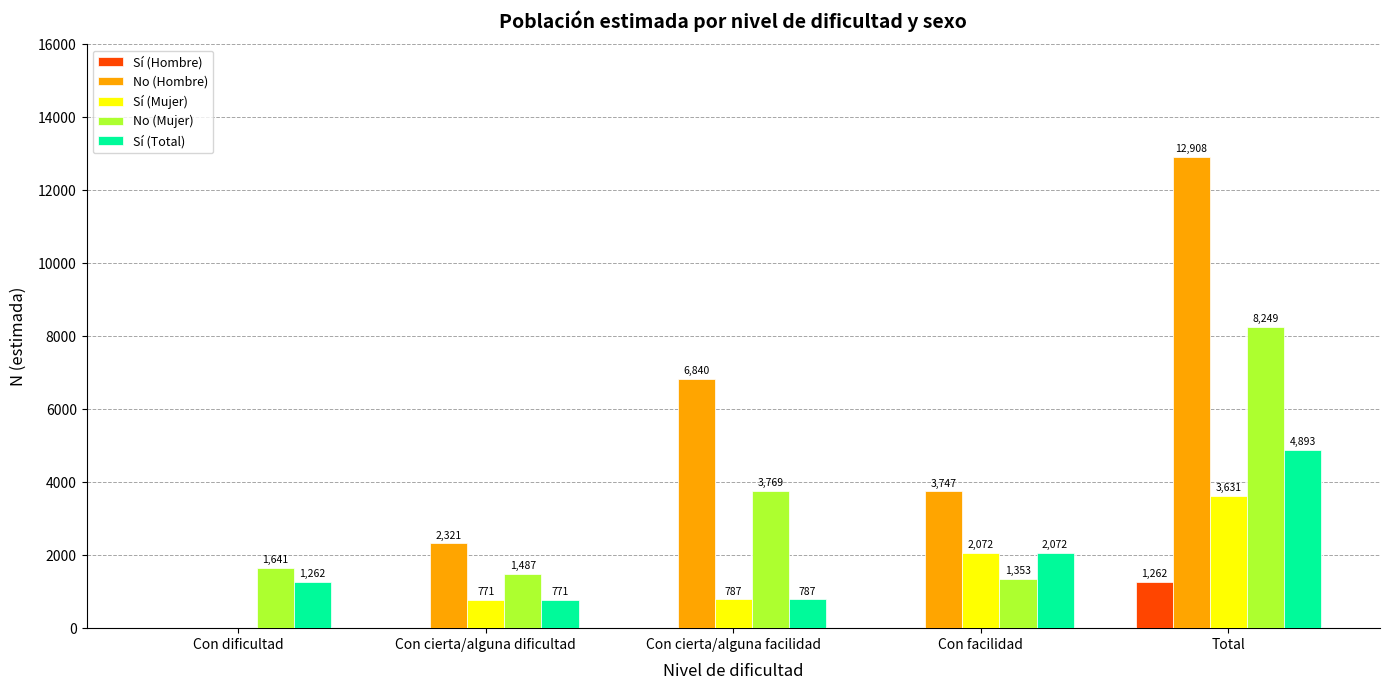

The value of No (Hombre) at Total is 12908. True or false?

True